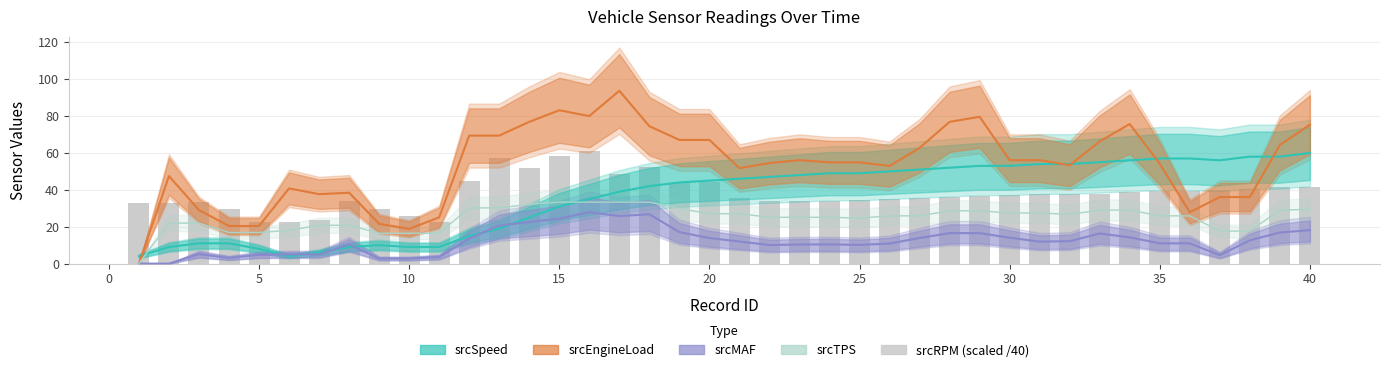

The srcTPS series shows 49.6 at 13. True or false?

False